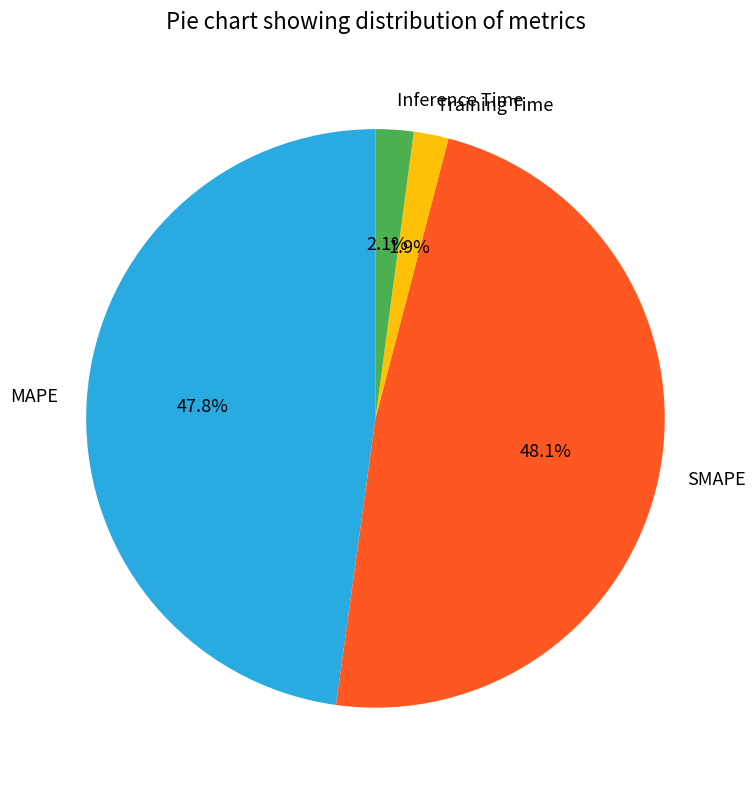

Which has a higher value, SMAPE or Training Time?

SMAPE